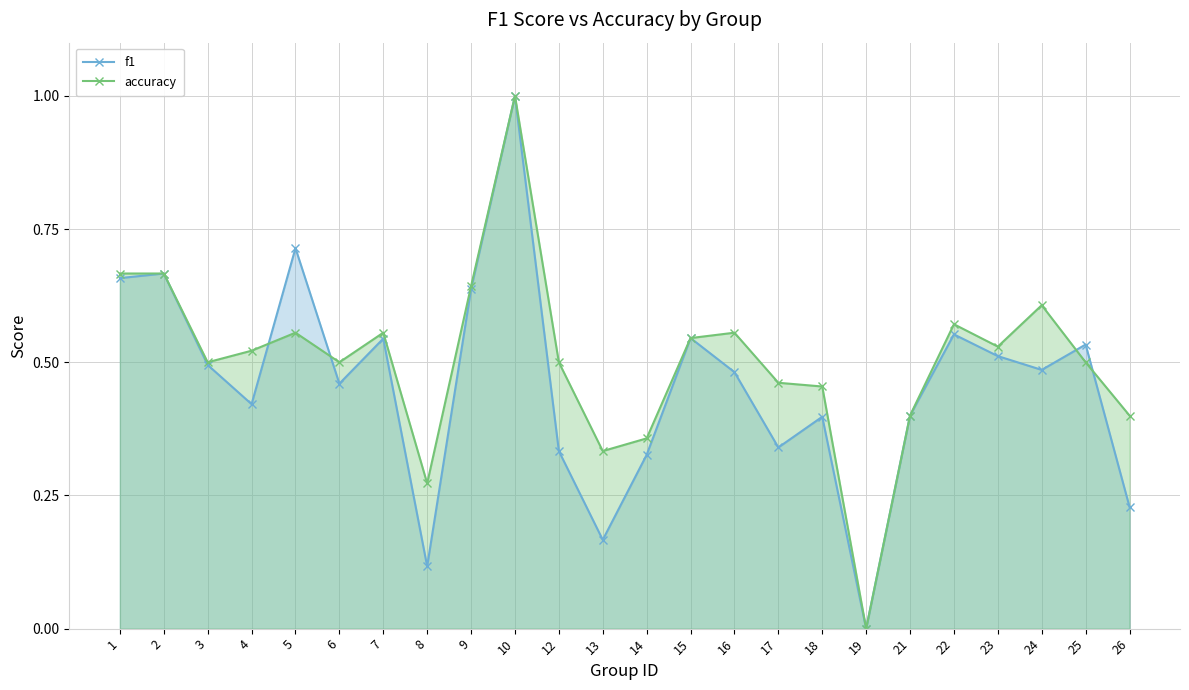

List the series in order of their peak value, highest first.

f1, accuracy